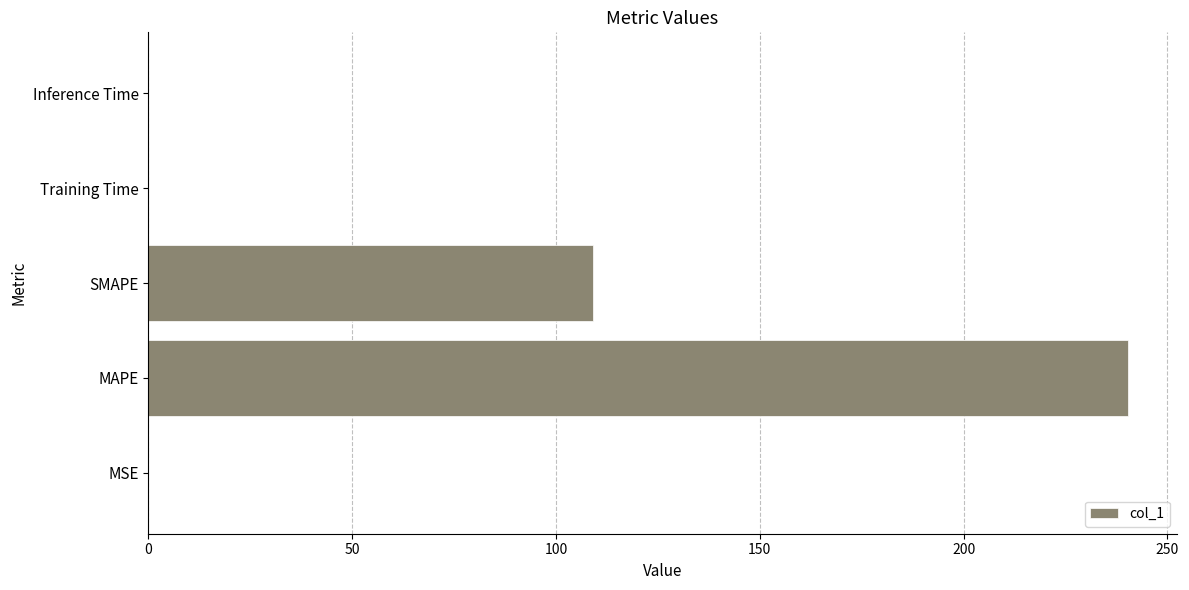

What is the average value?

69.9